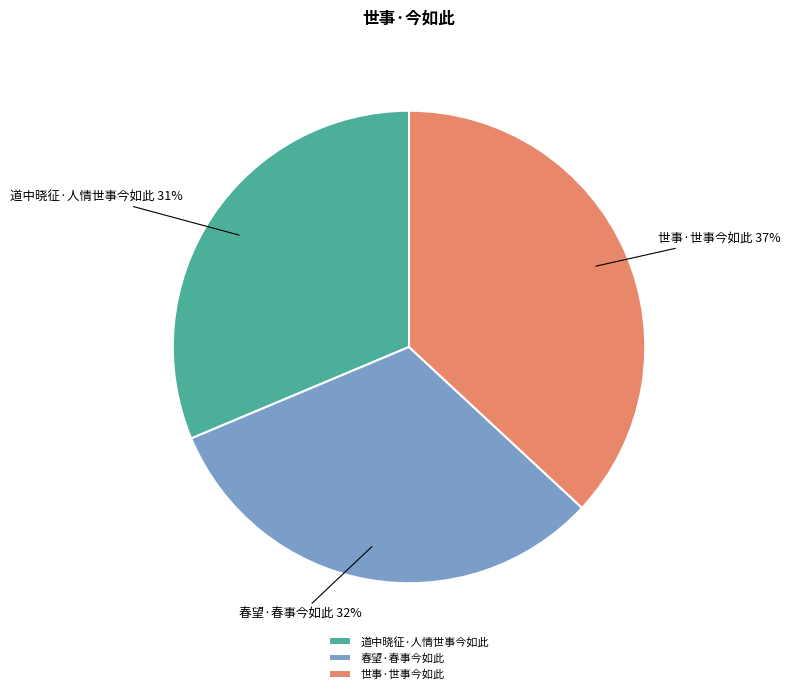

Count the number of slices in the pie.

3